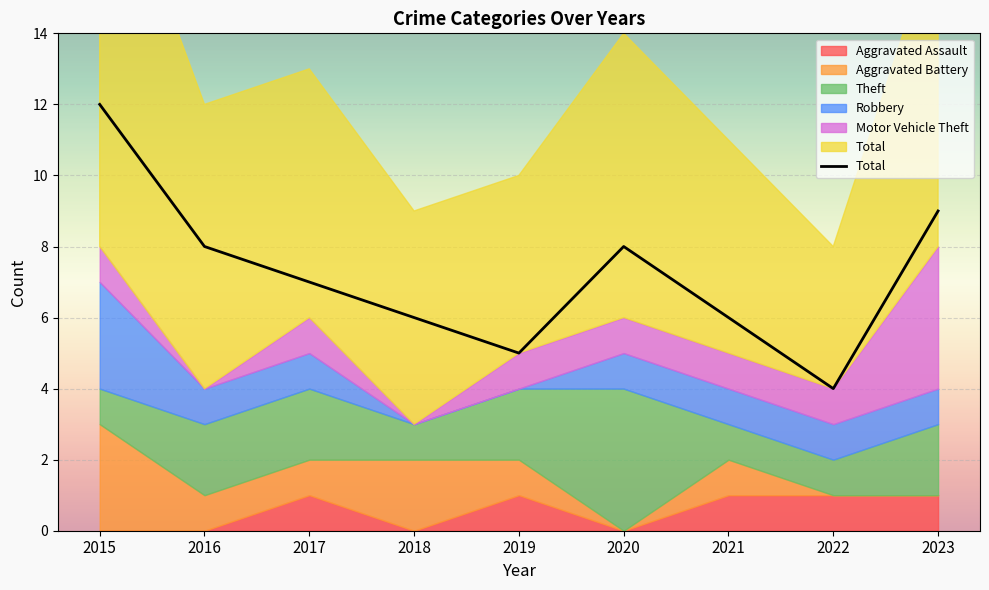

Rank the categories by value from lowest to highest.

2022, 2019, 2018, 2021, 2017, 2016, 2020, 2023, 2015